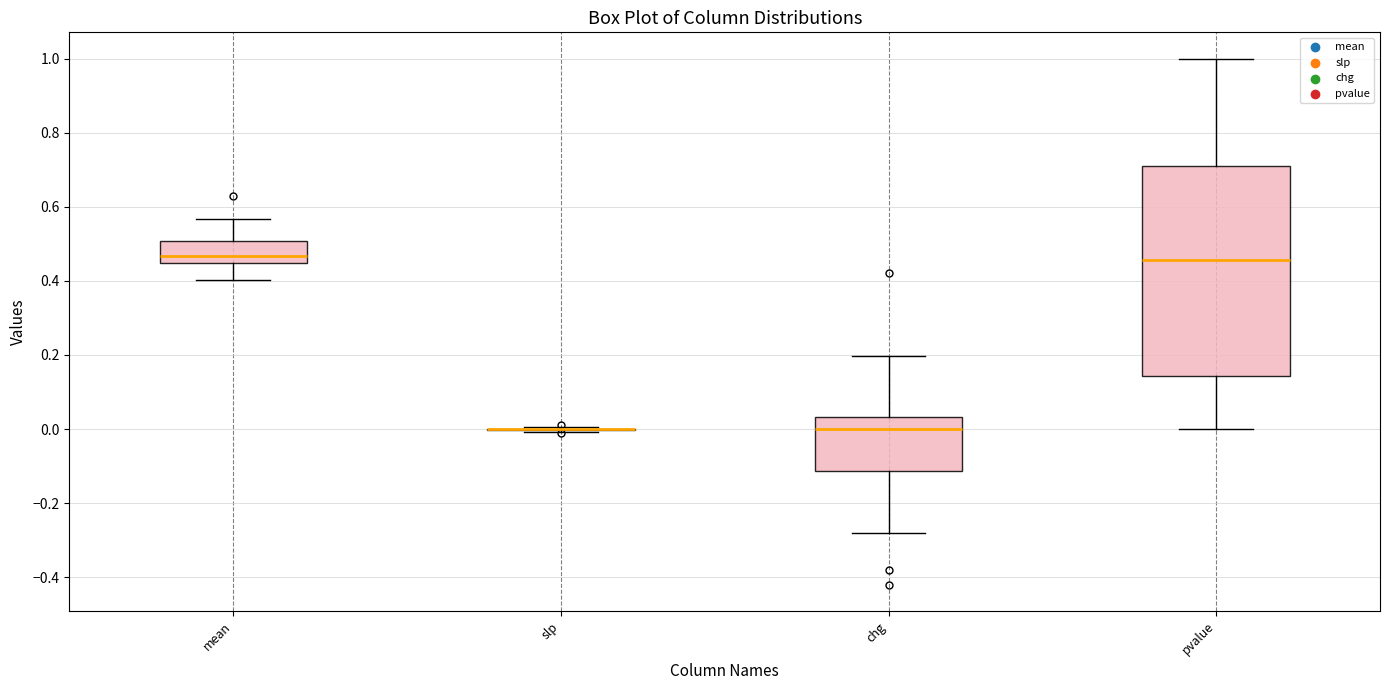

Reading left to right, read every box against the y-axis: the position of its median line, the range the box covers, and the ends of its whiskers. The values are not printed on the chart, so give them approximately, as read against the axis.

mean: median 0.46, box 0.44 to 0.50, whiskers 0.40 to 0.56
slp: box collapsed to a line at 0.00, whiskers 0.00 to 0.00
chg: median 0.00, box -0.12 to 0.04, whiskers -0.28 to 0.20
pvalue: median 0.46, box 0.14 to 0.70, whiskers 0.00 to 1.00